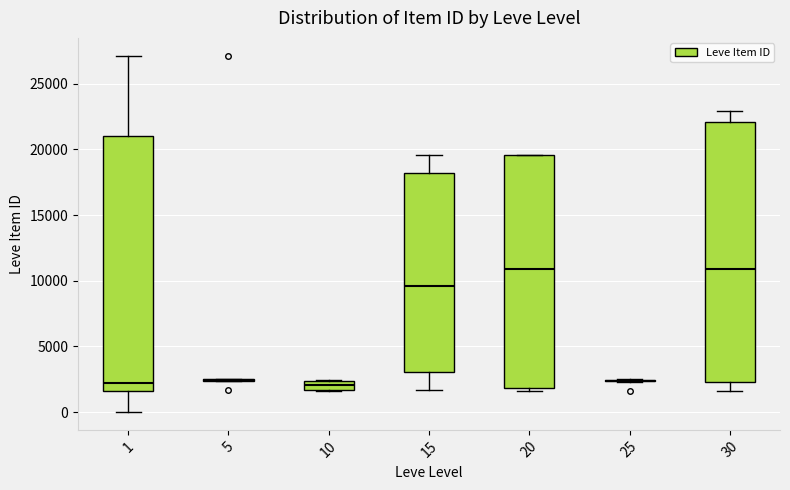

Where does the upper whisker of the box at x = 1 end on the y-axis? The values are not printed on the chart, so give them approximately, as read against the axis.

27000